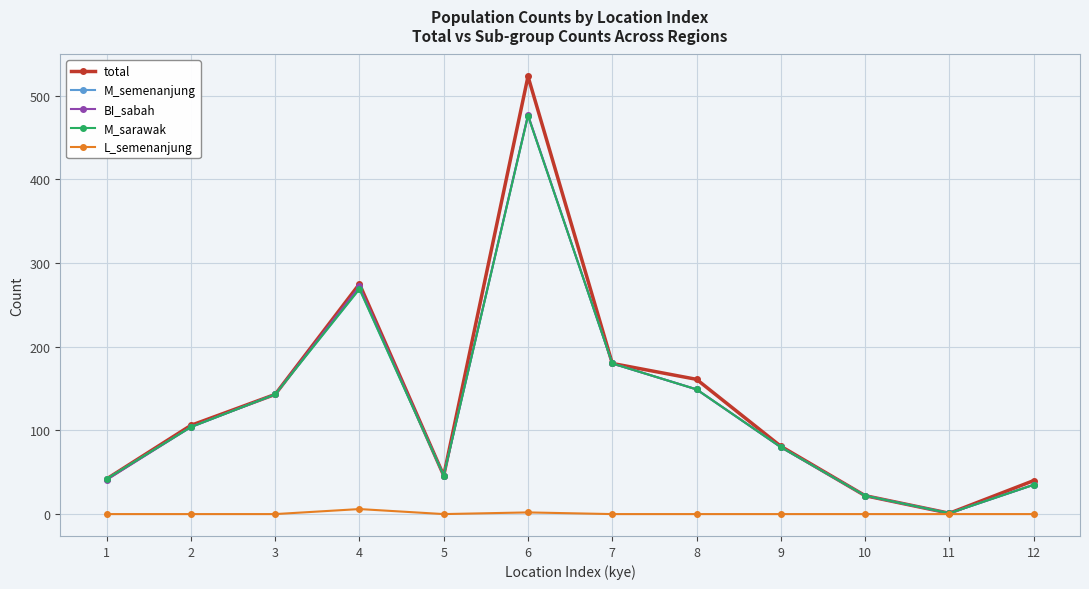

Does the chart have visible grid lines?

Yes